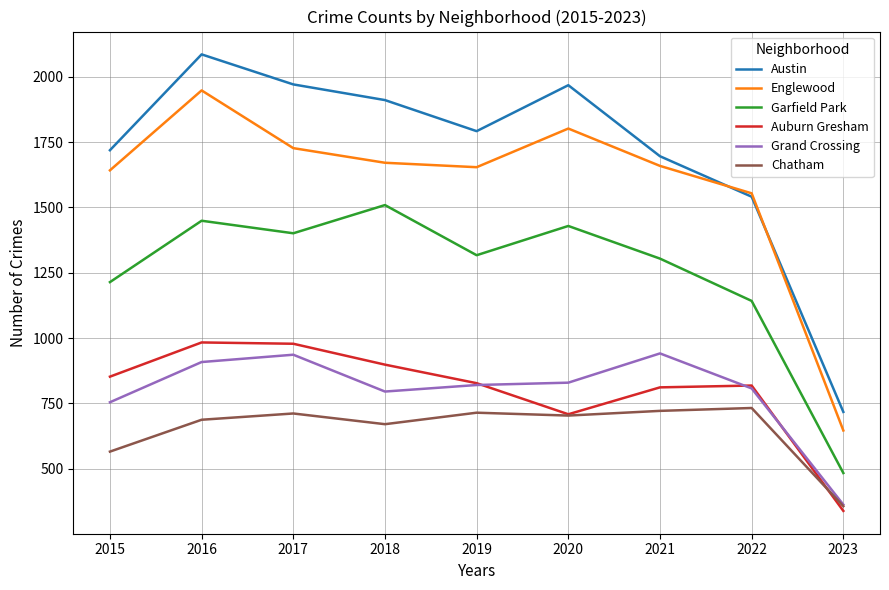

Which series changed the most between 2015 and 2018?

Garfield Park